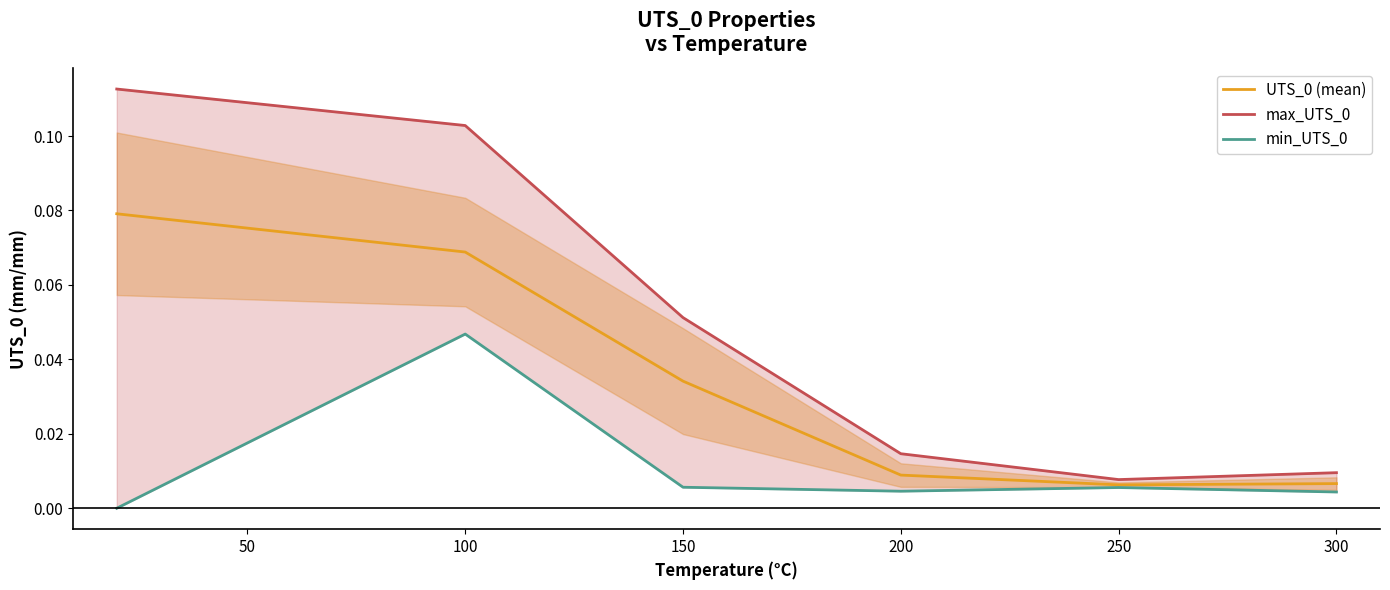

What are all the series names shown in the legend?

UTS_0 (mean), max_UTS_0, min_UTS_0